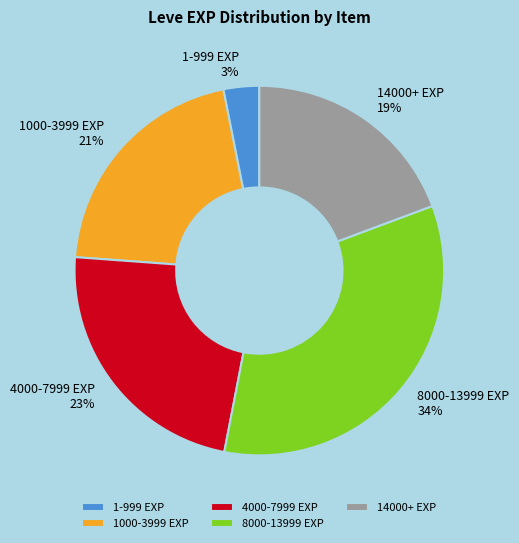

To the nearest percent, what is the difference between the largest and smallest slice percentages?

31%